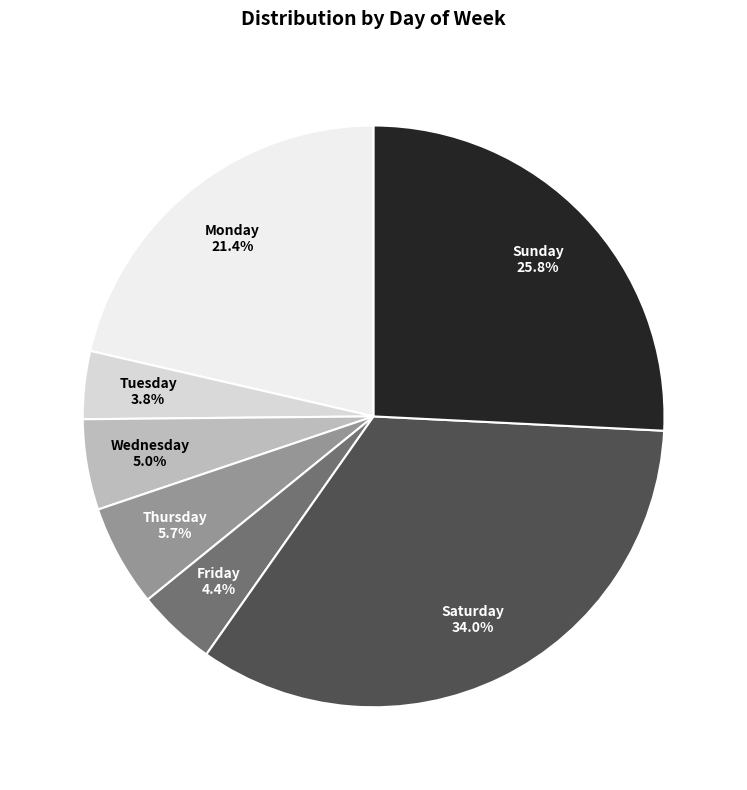

What is the smallest slice in the pie chart?

Tuesday